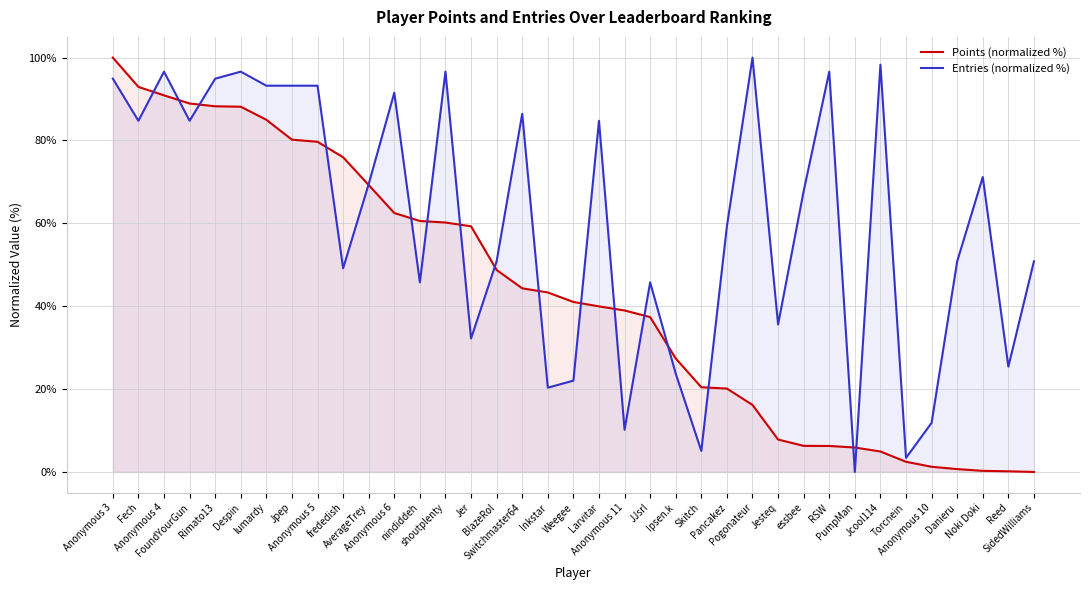

What is the sum of the Points (normalized %) values at Inkstar and Anonymous 4?

134.2